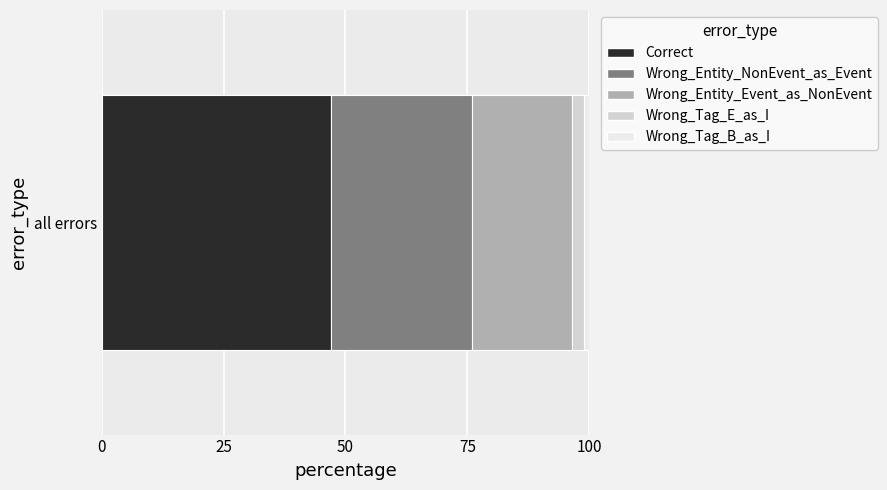

List the labels in order of Correct value, smallest first.

all errors